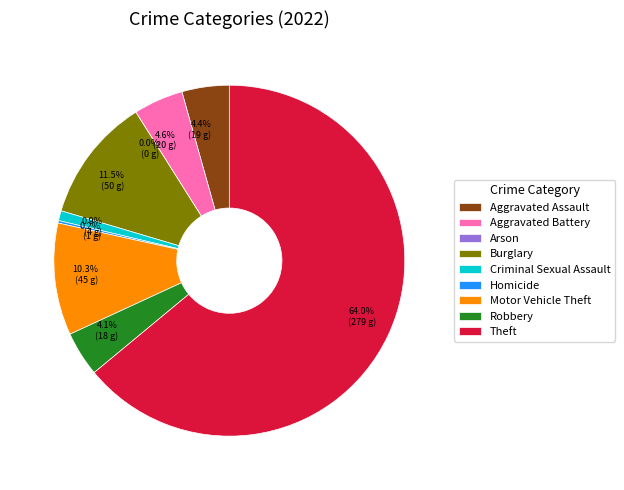

How many segments does this pie chart have?

9